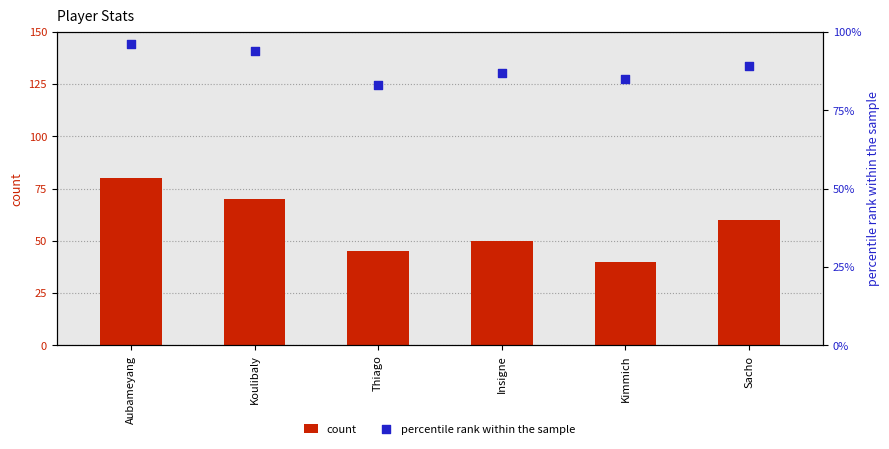

Which series contains the highest Y value?

percentile rank within the sample